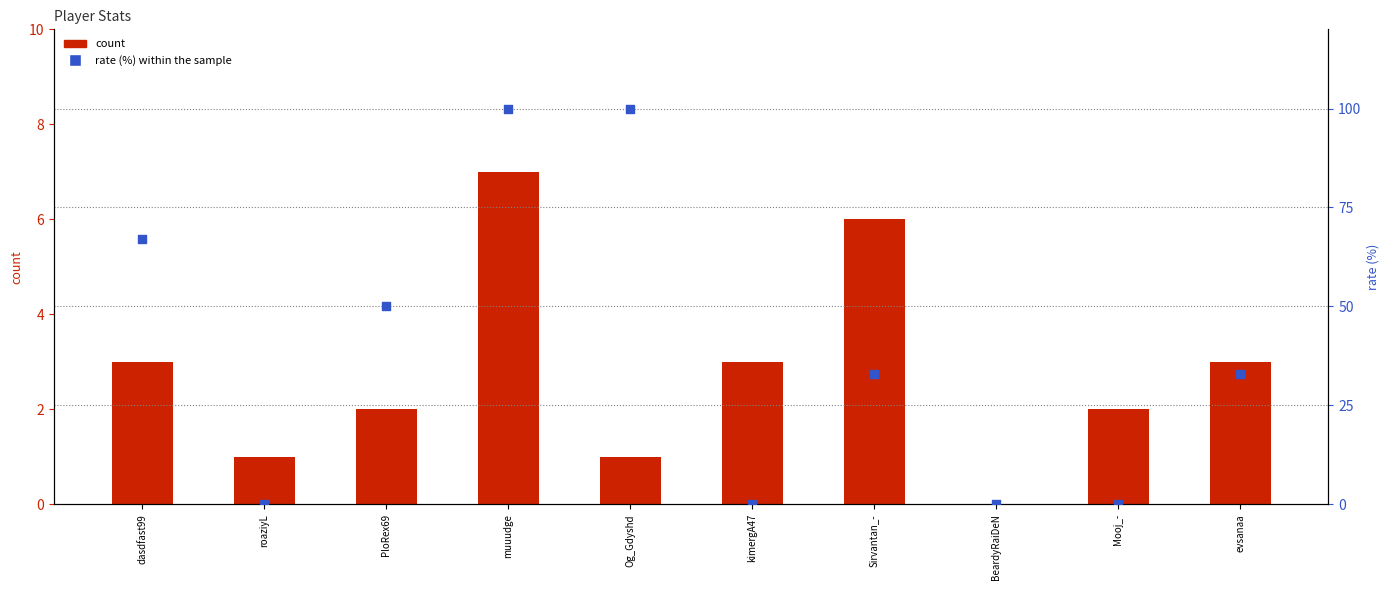

What is the total value across all series at roaziyL?

1